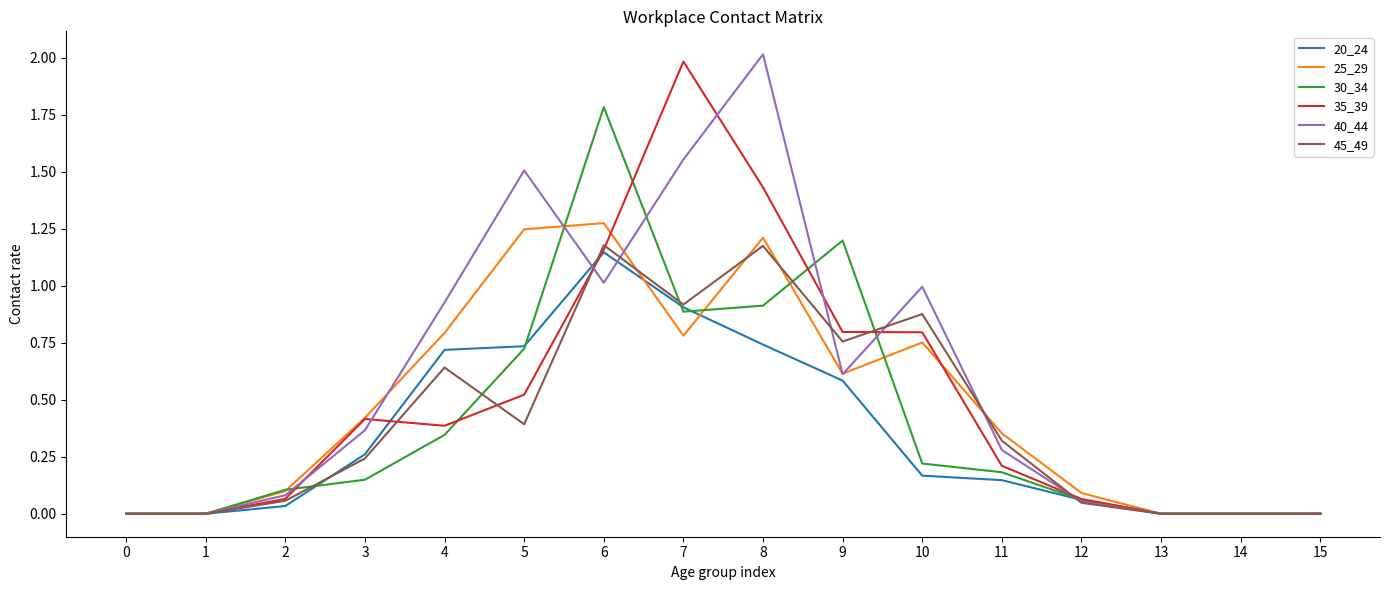

Between 9 and 14, which series saw the biggest shift?

30_34